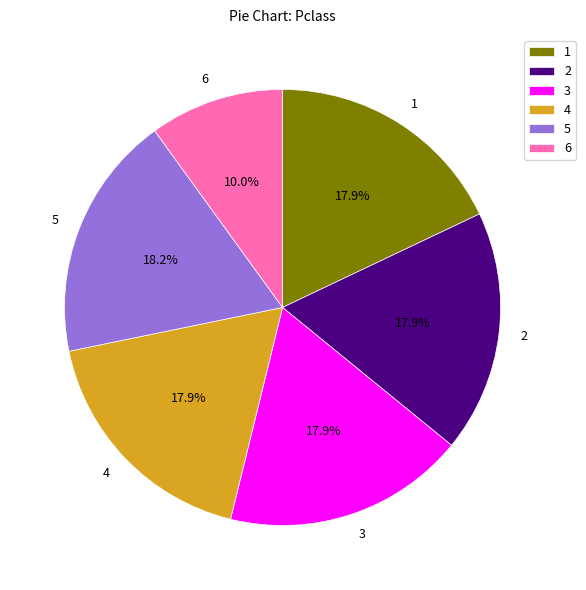

What is the ratio of the value at 3 to the value at 2?

1.0